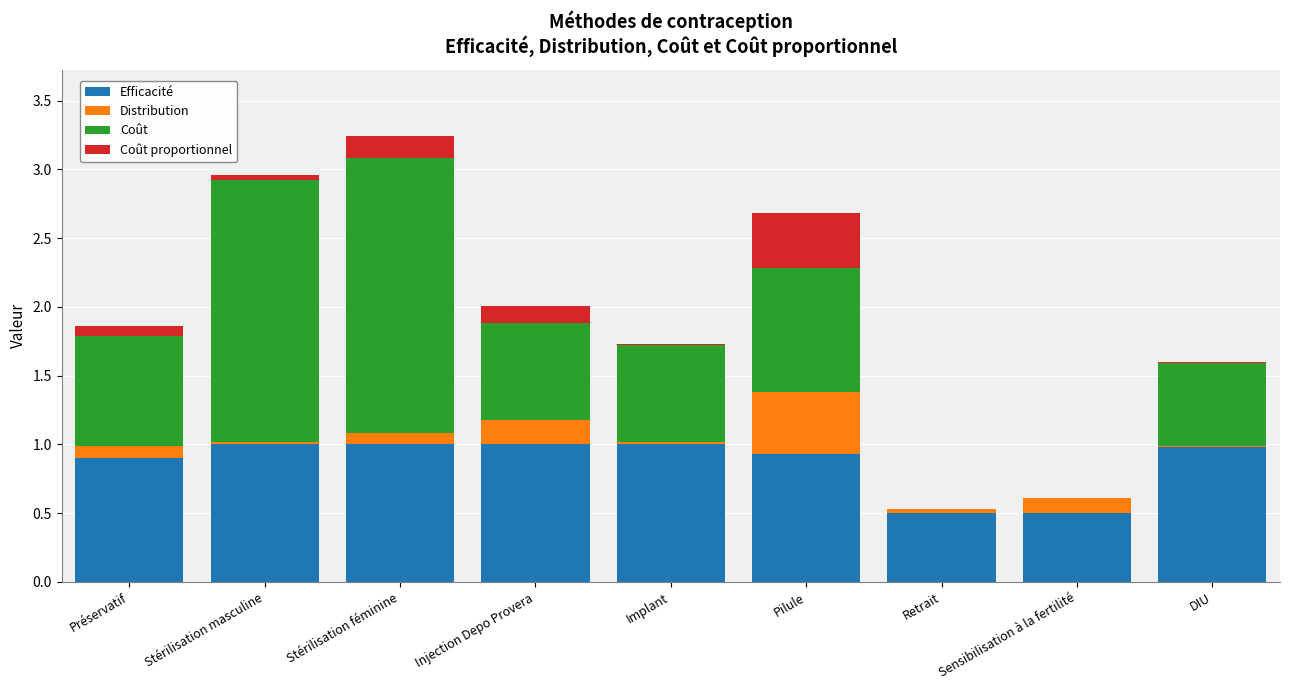

Does the chart contain stacked bars?

Yes